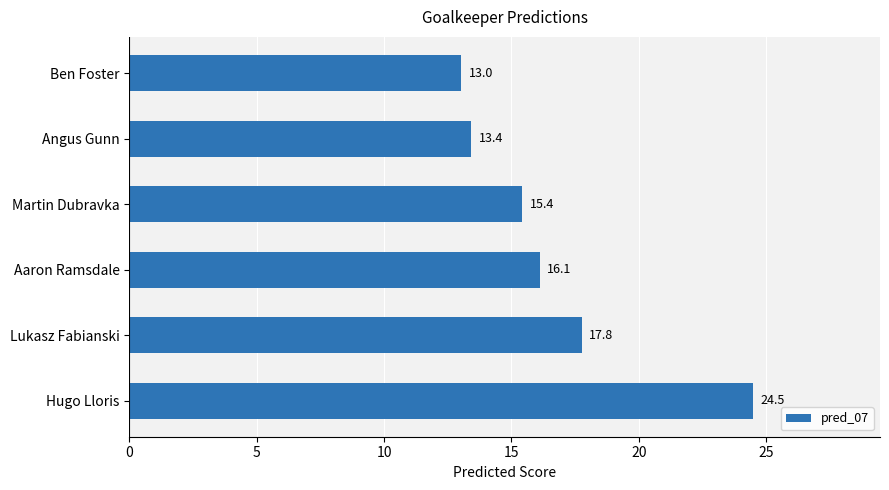

True or false: the data shows 17.8 at Lukasz Fabianski.

True